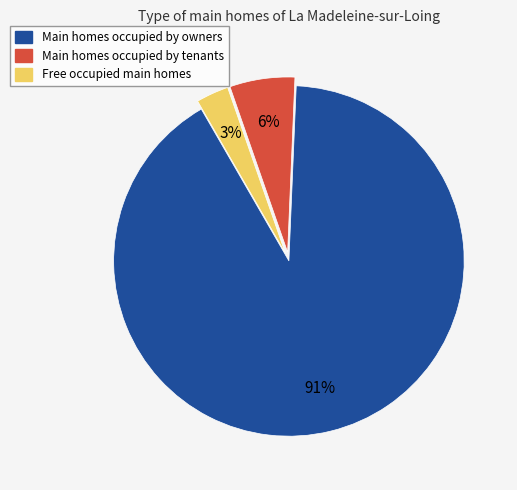

Is there any slice that represents more than half of the pie?

Yes